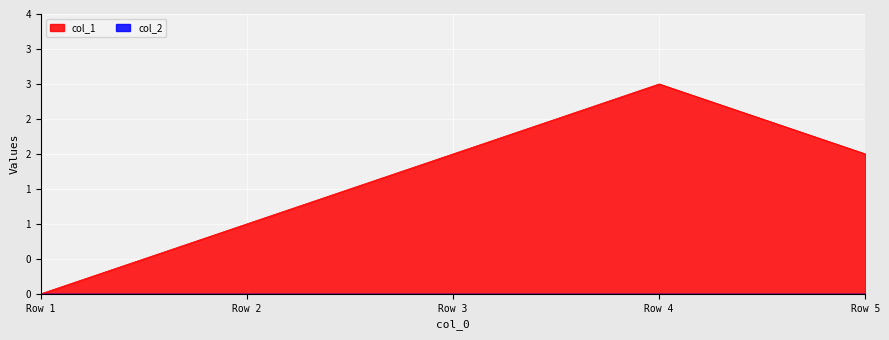

Reading left to right, extract all data points from this chart.

0	1	2	3	2